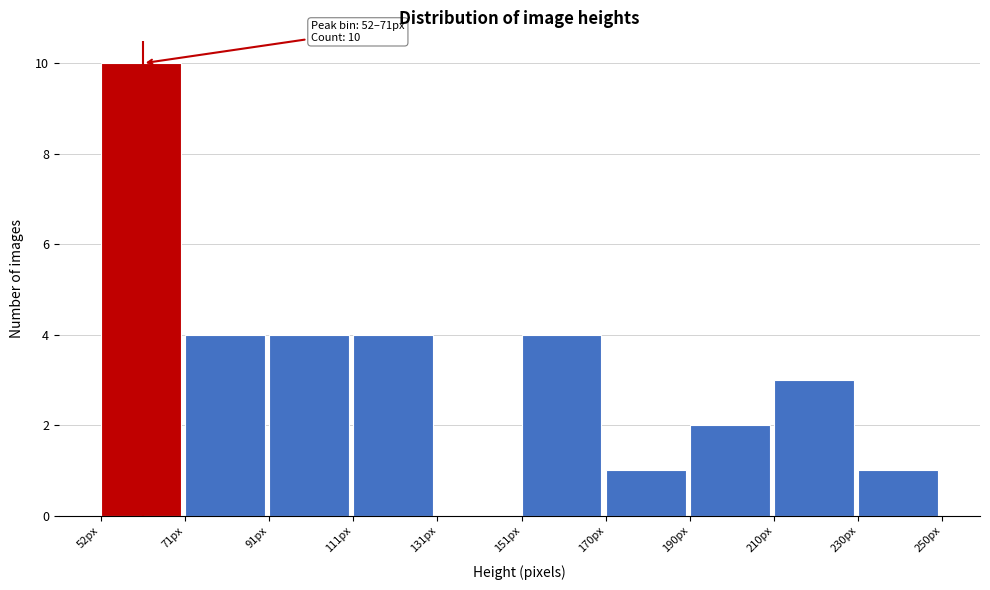

Which range on the x-axis has the tallest bar?

52.0 to 71.8